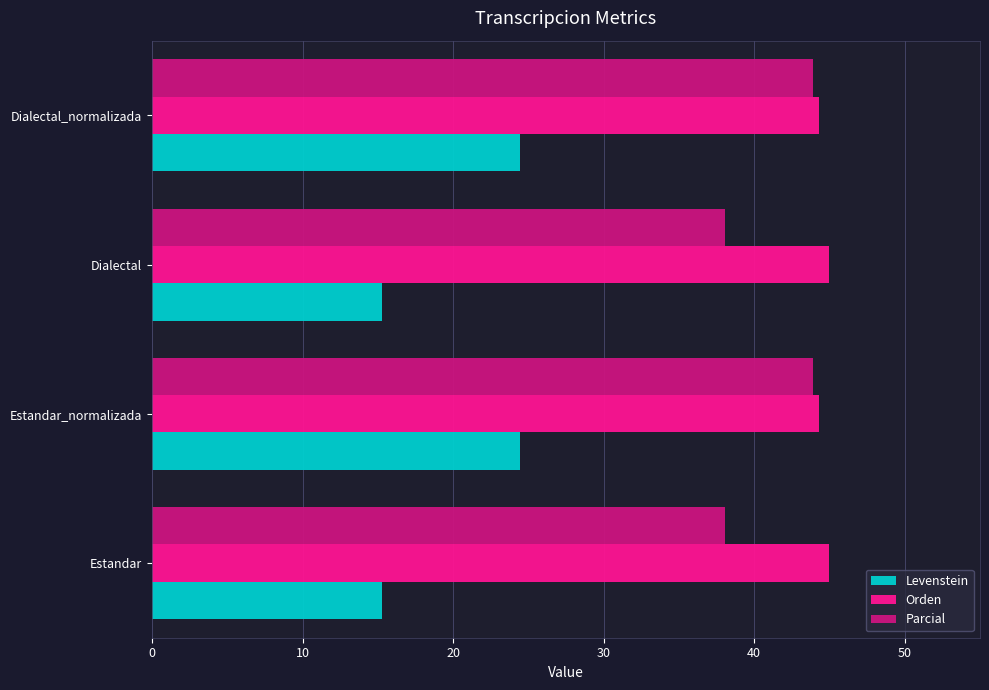

At how many categories does at least one series exceed 32?

4